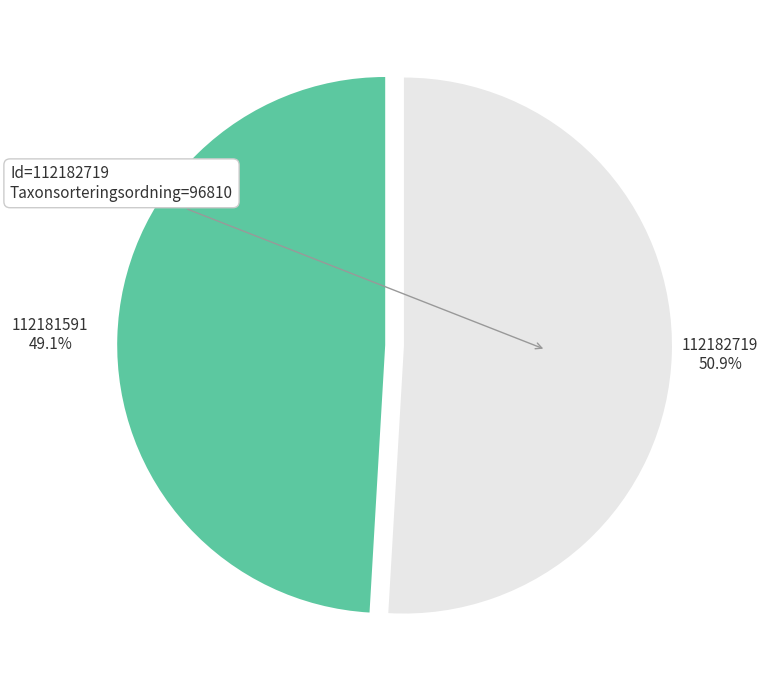

Which has a higher value, 112182719 or 112181591?

112182719